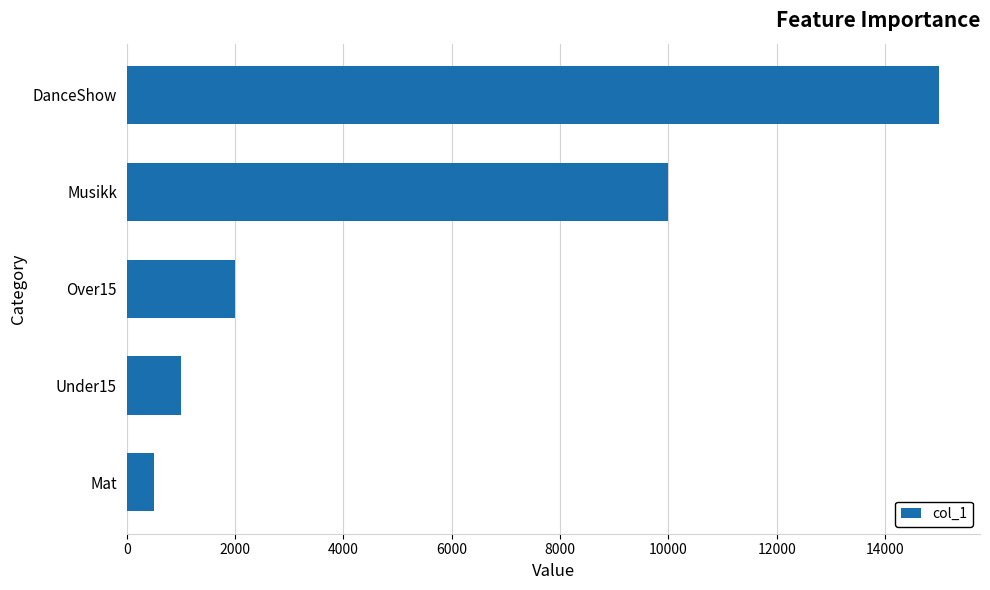

Are the bars grouped side by side (vs. stacked)?

No